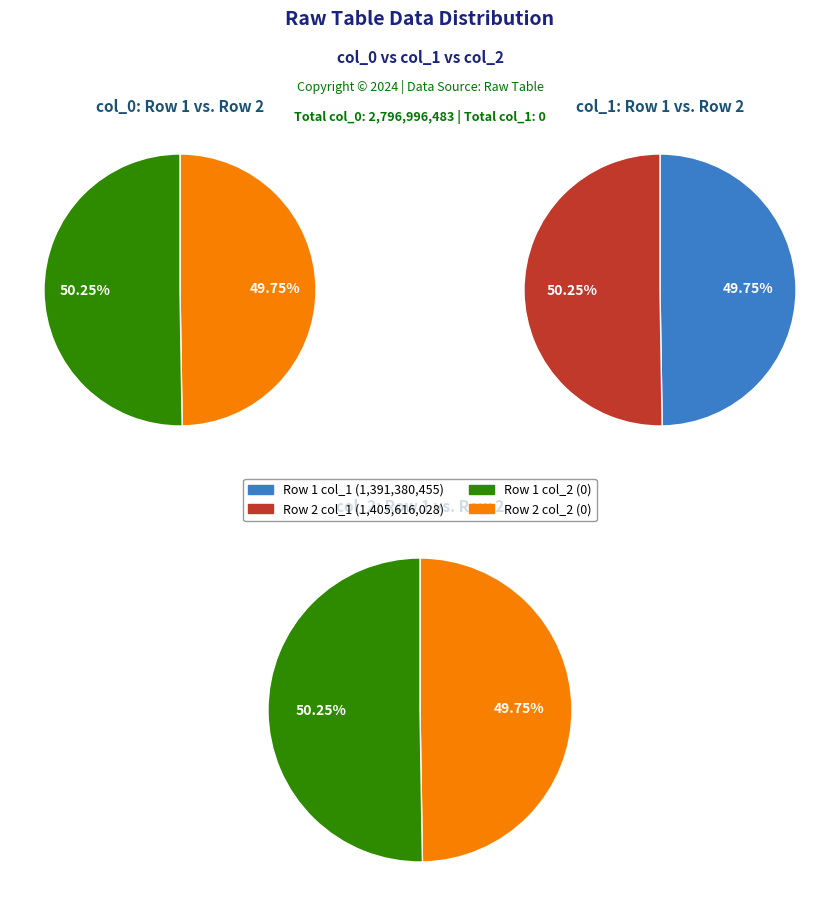

How many segments does this pie chart have?

2